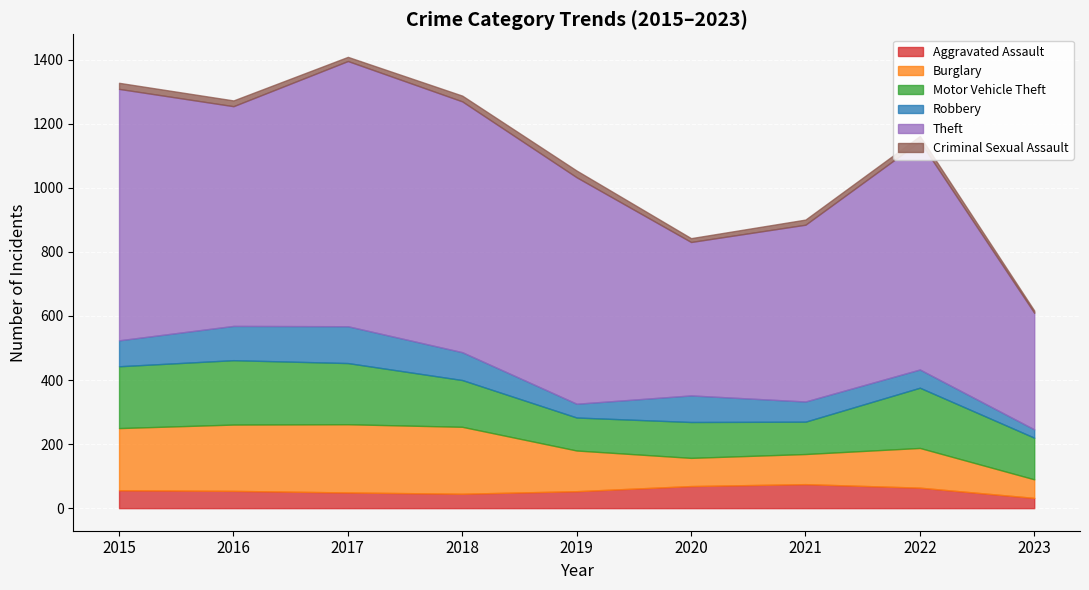

Does the chart display data point markers on the line(s)?

No